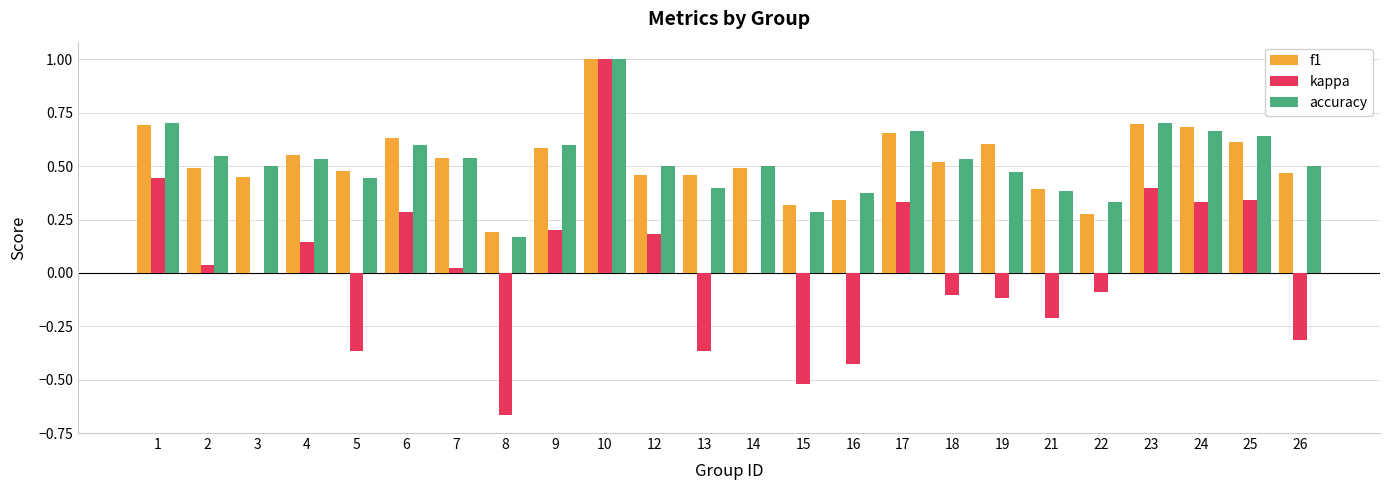

Which series changed the most between 10 and 18?

kappa